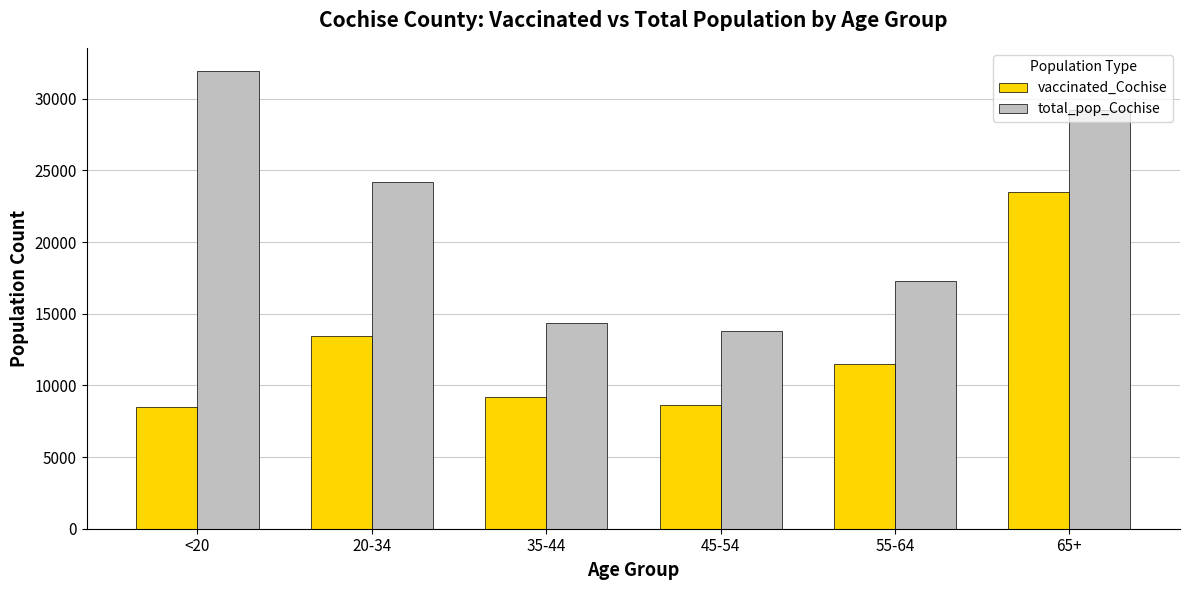

How many bars are there in total?

12